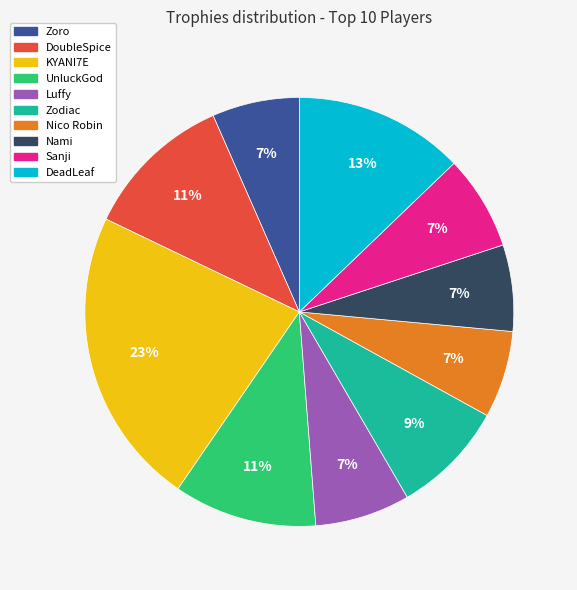

What percentage is the KYANI7E slice, to the nearest percent?

23%